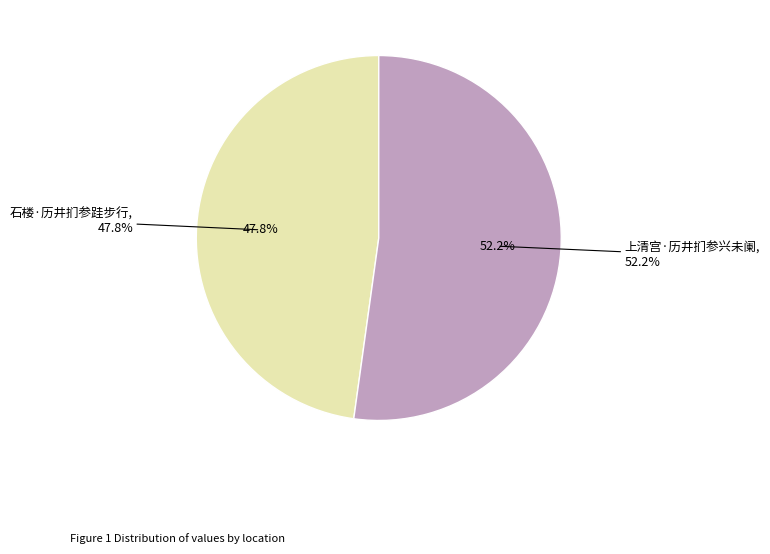

Rank the categories by value from highest to lowest.

上清宫·历井扪参兴未阑, 石楼·历井扪参跬步行